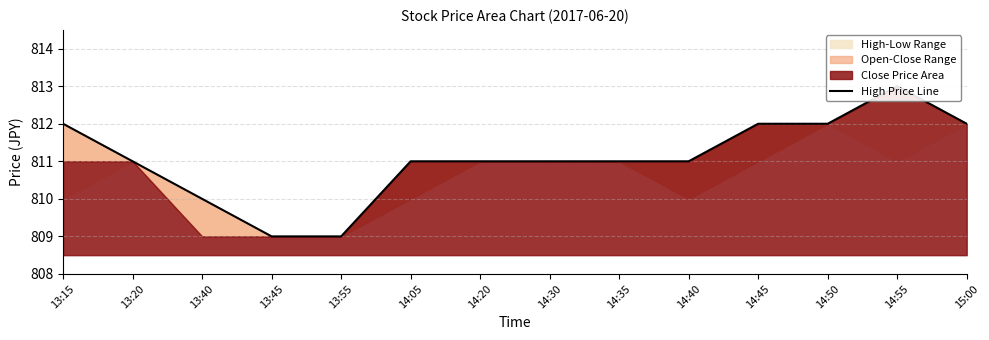

What is the sum of all values?

11355